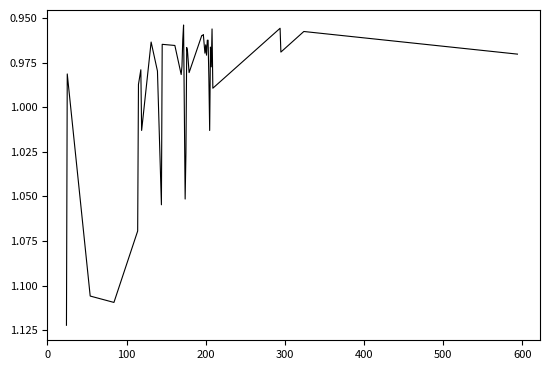

How many distinct data groups are displayed?

1